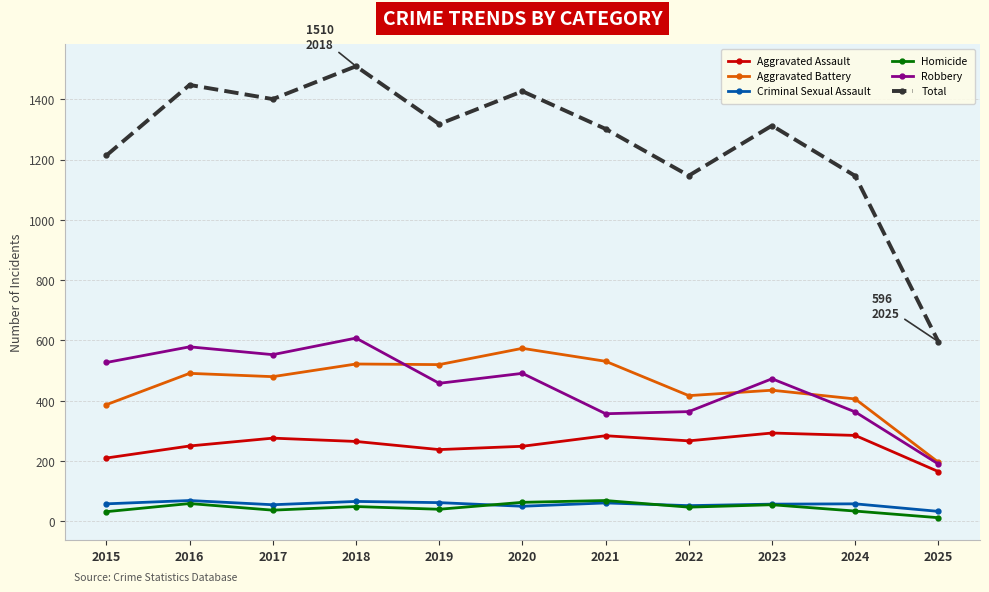

What is the total value across all series at 2020?

2854